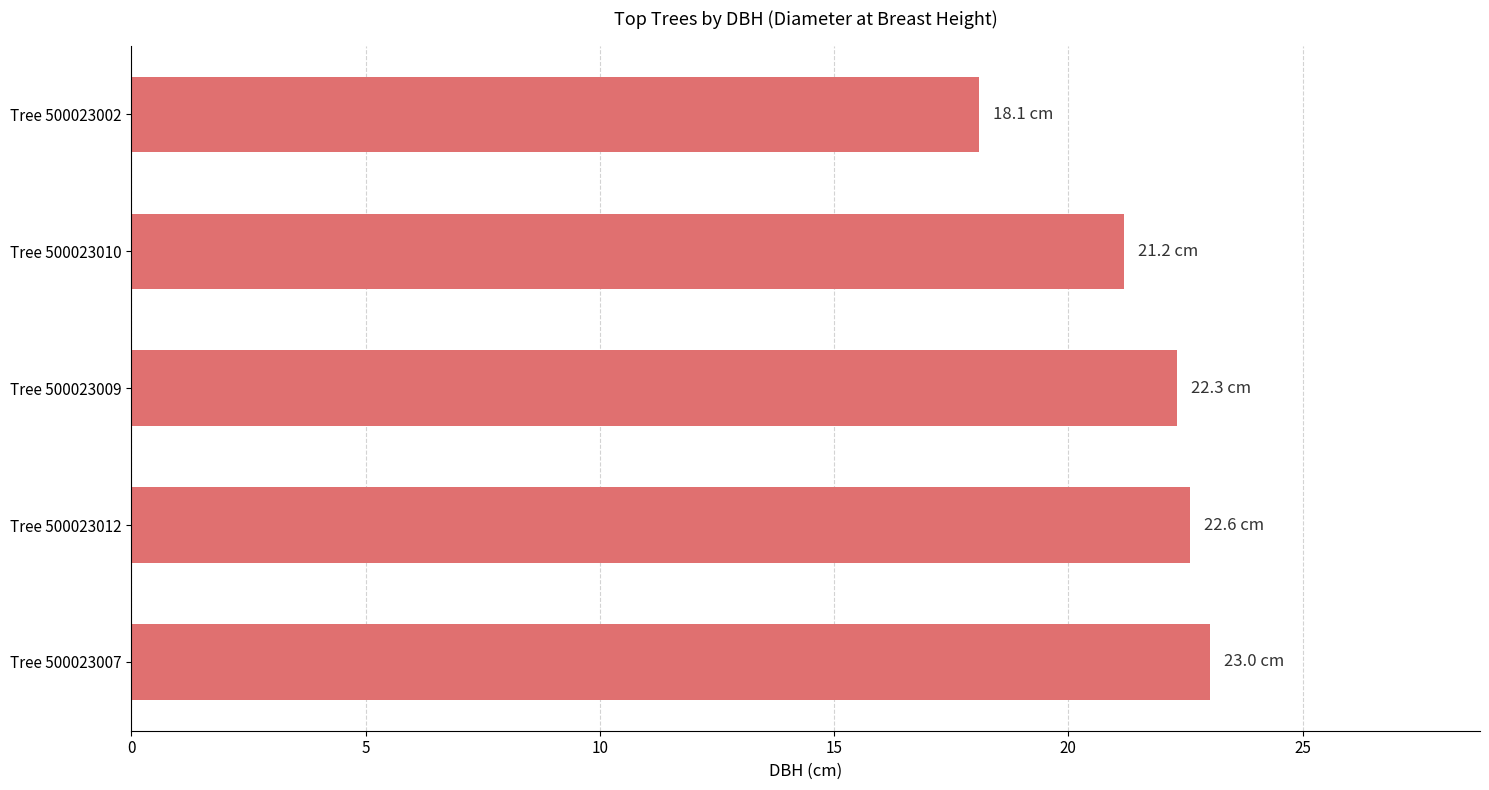

List the labels in order of value, smallest first.

Tree 500023002, Tree 500023010, Tree 500023009, Tree 500023012, Tree 500023007